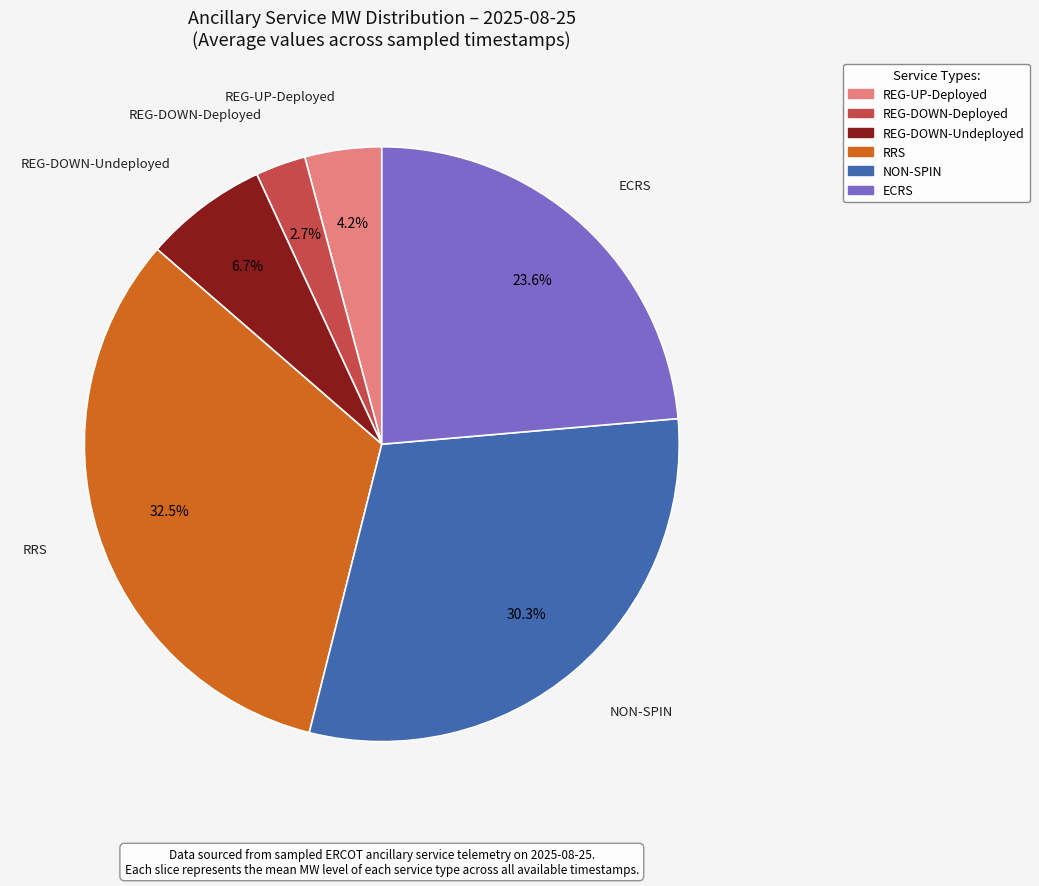

Does any single category account for the majority?

No